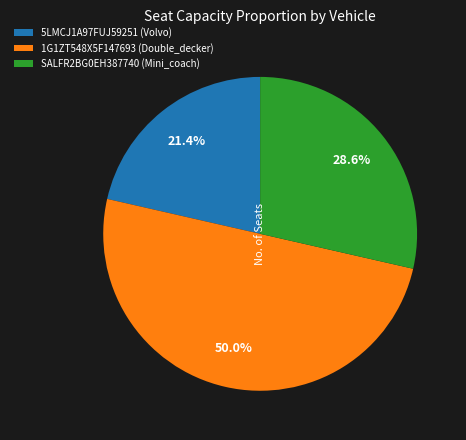

Count the number of slices in the pie.

3